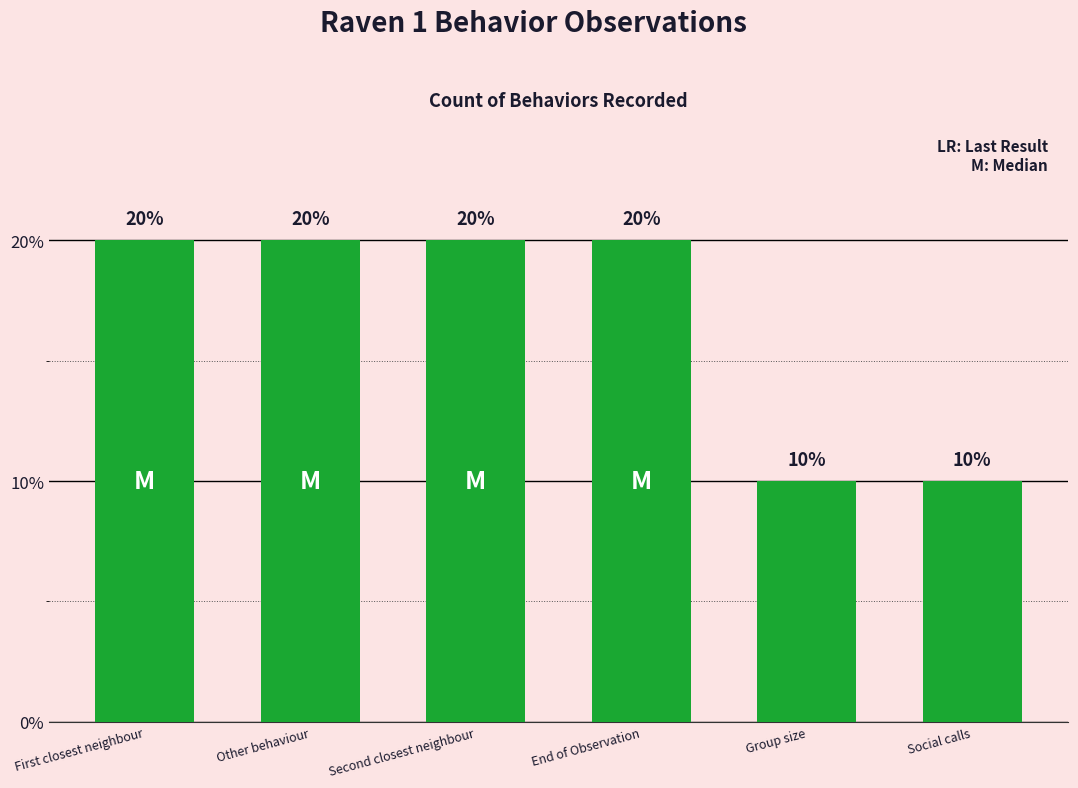

What is the difference between the values at Second closest neighbour and Social calls?

10